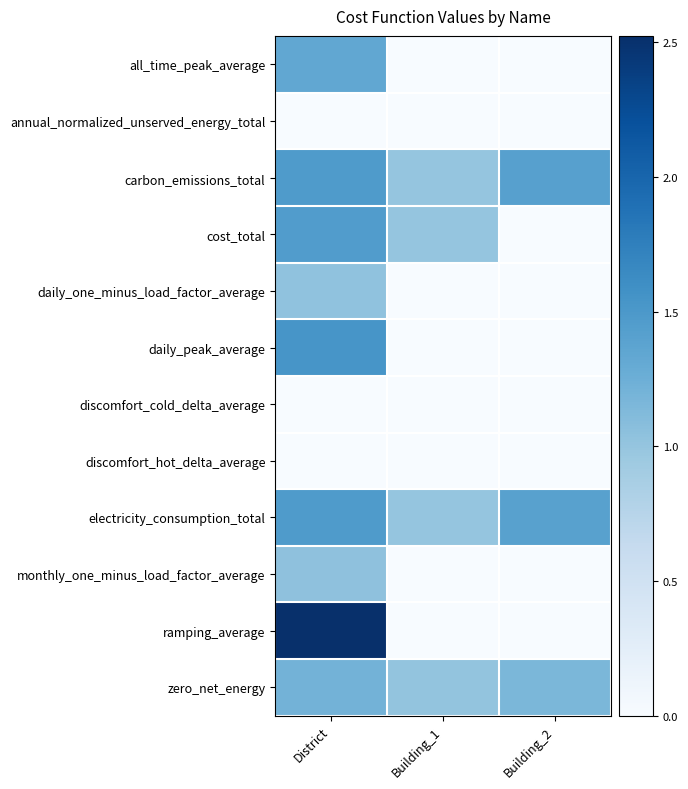

Which series changed the most between District and Building_2?

ramping_average